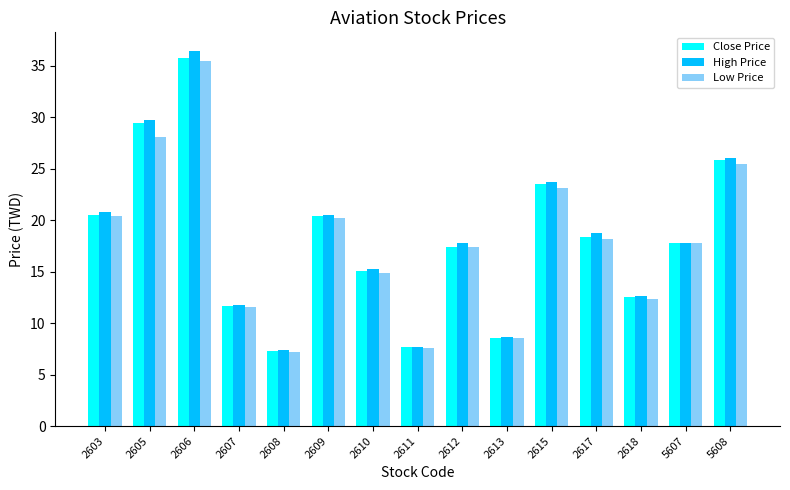

What is the difference between the maximum and second lowest values in the High Price series?

28.7